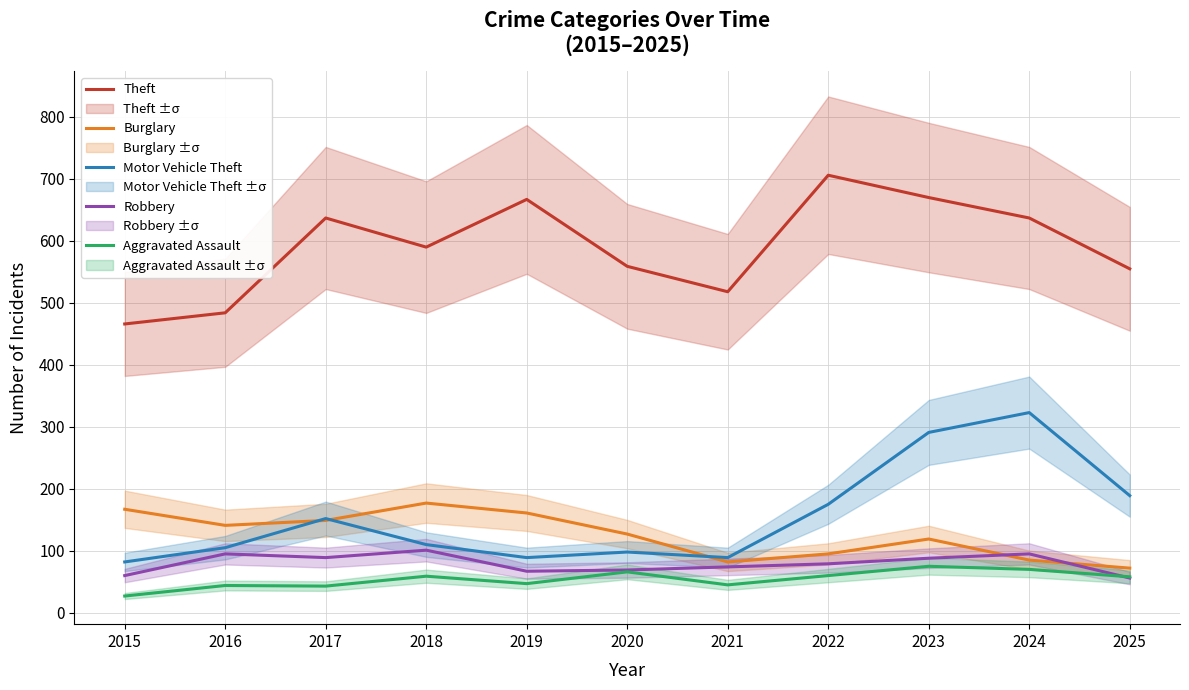

True or false: Theft has a value of 706 at 2022.

True